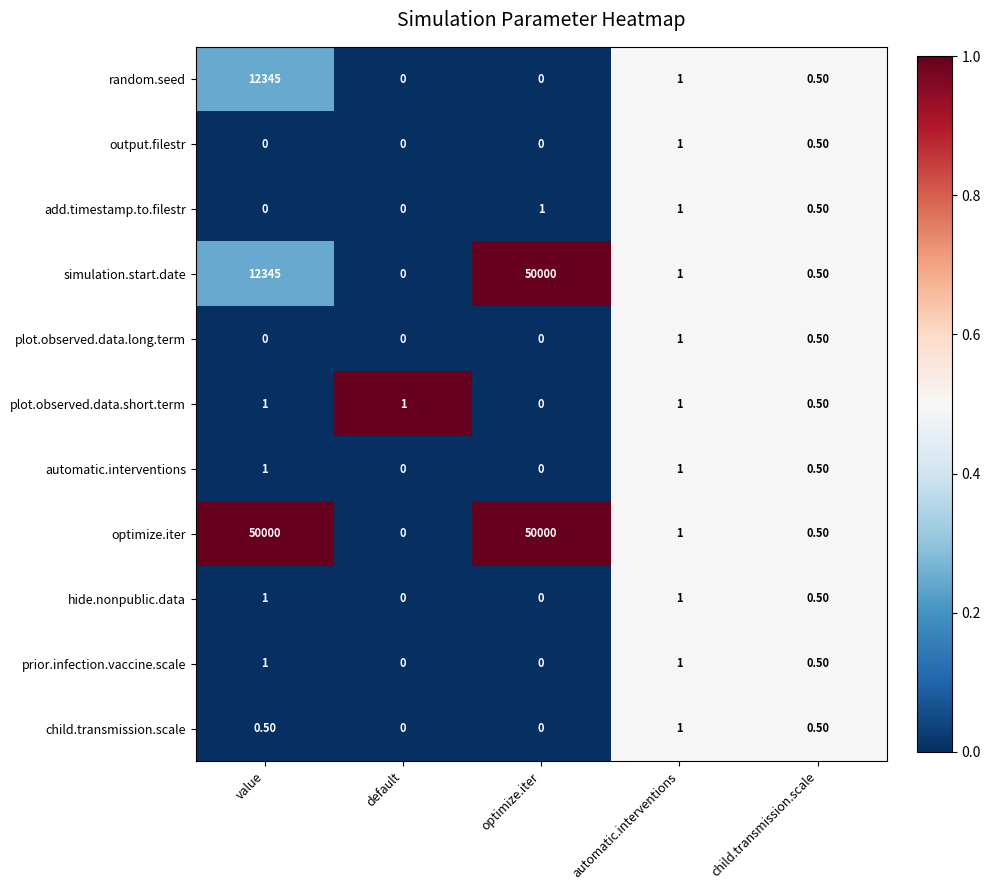

Reading left to right, transcribe all the data shown in this chart.

row_0: 0.2	0.0	0.0	0.5	0.5
row_1: 0.0	0.0	0.0	0.5	0.5
row_2: 0.0	0.0	0.0	0.5	0.5
row_3: 0.2	0.0	1.0	0.5	0.5
row_4: 0.0	0.0	0.0	0.5	0.5
row_5: 0.0	1.0	0.0	0.5	0.5
row_6: 0.0	0.0	0.0	0.5	0.5
row_7: 1.0	0.0	1.0	0.5	0.5
row_8: 0.0	0.0	0.0	0.5	0.5
row_9: 0.0	0.0	0.0	0.5	0.5
row_10: 0.0	0.0	0.0	0.5	0.5